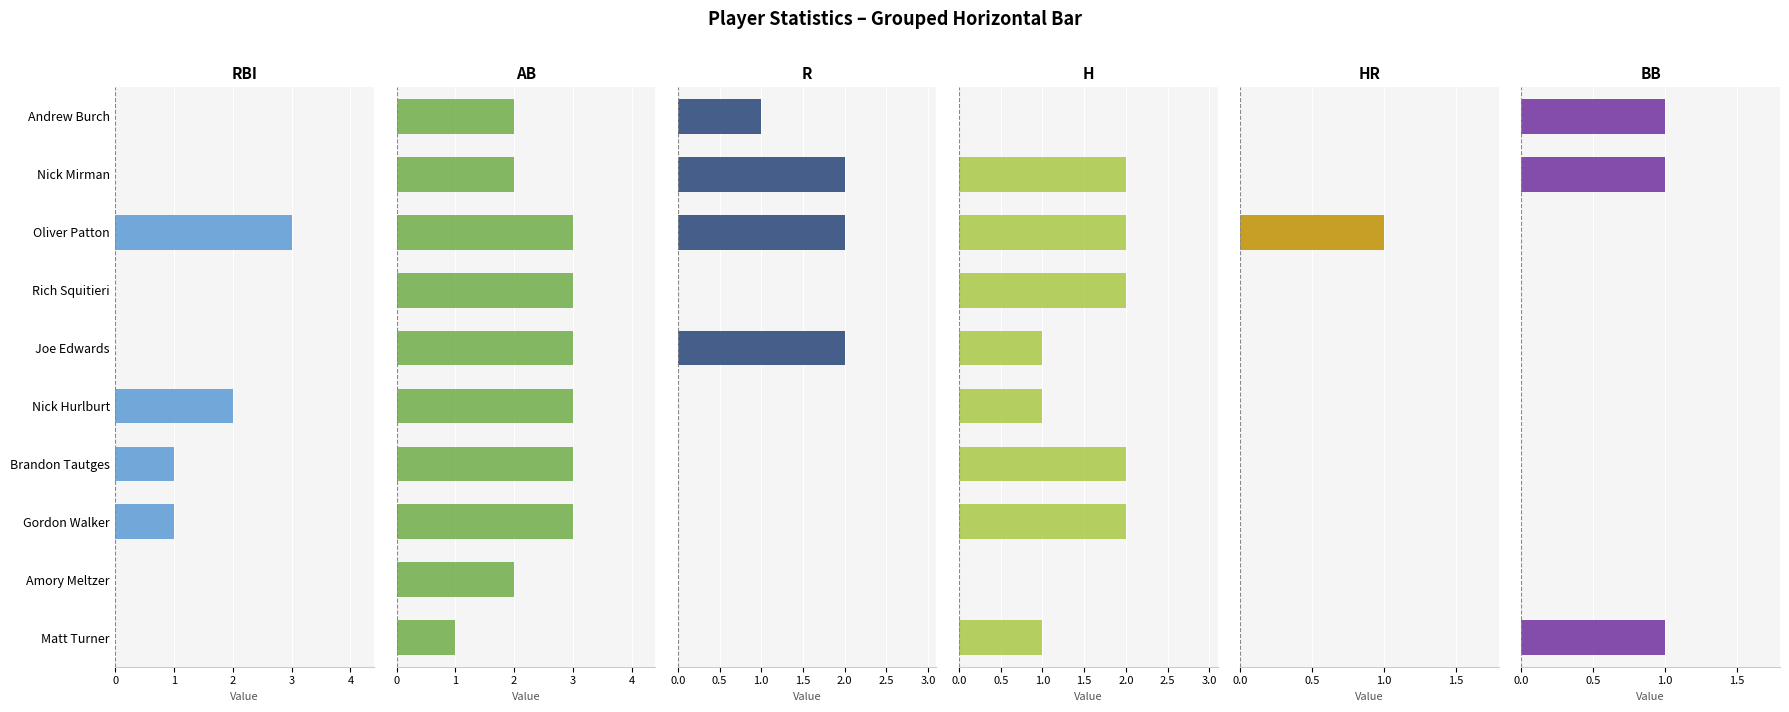

The RBI series shows 0 at Amory Meltzer. True or false?

True